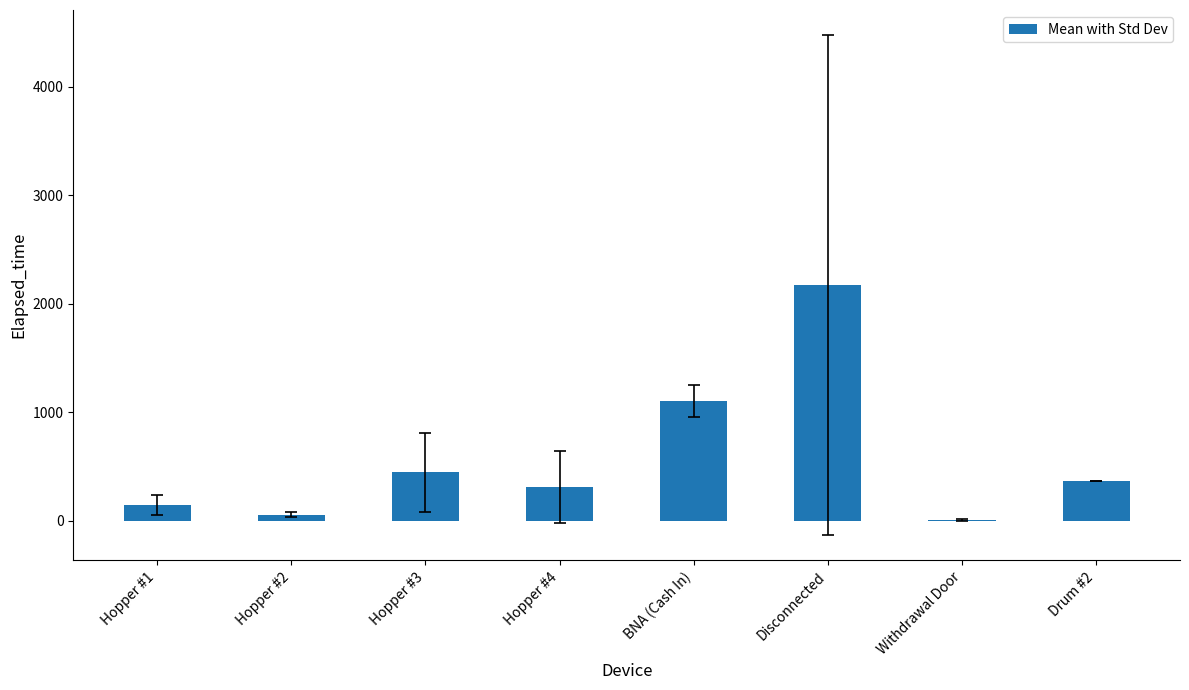

What value does the data have at Disconnected?

2169.0